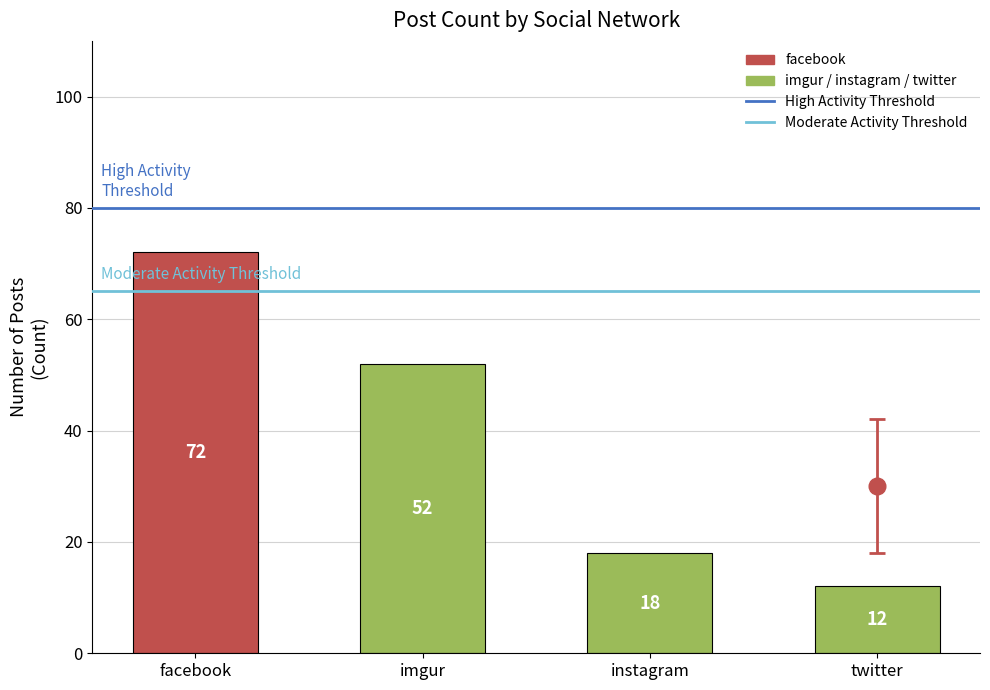

Rank the categories by value from lowest to highest.

twitter, instagram, imgur, facebook